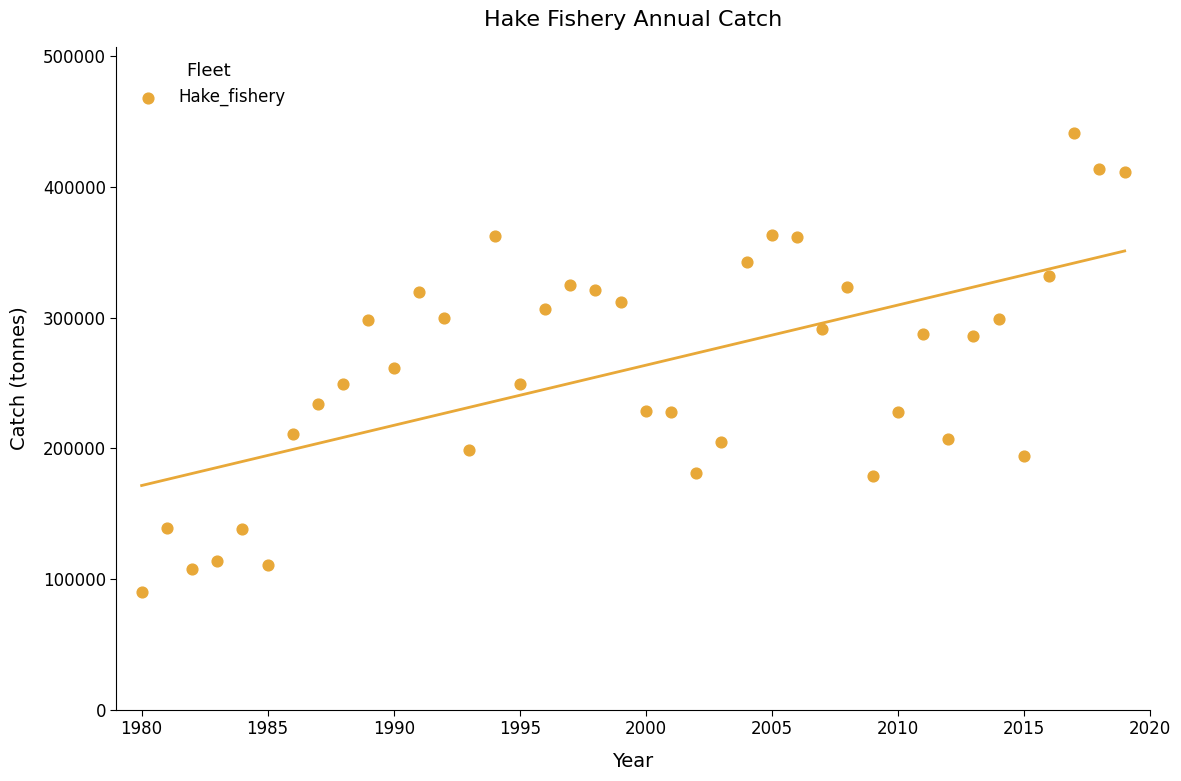

What is the range of Y values (max minus min)?

351019.9